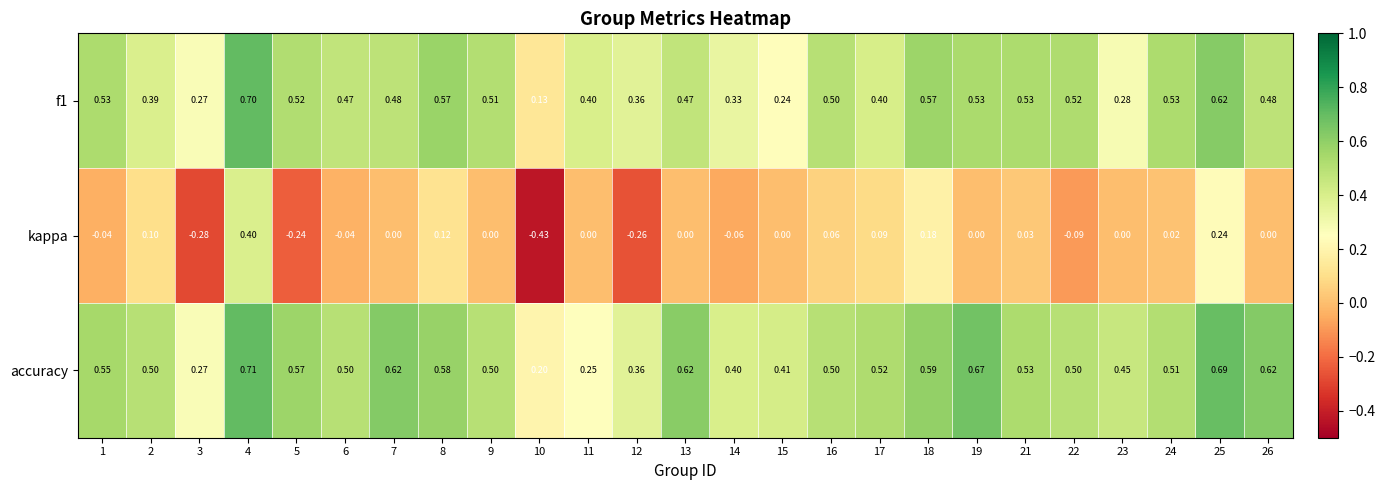

Count the number of data series in this chart.

3